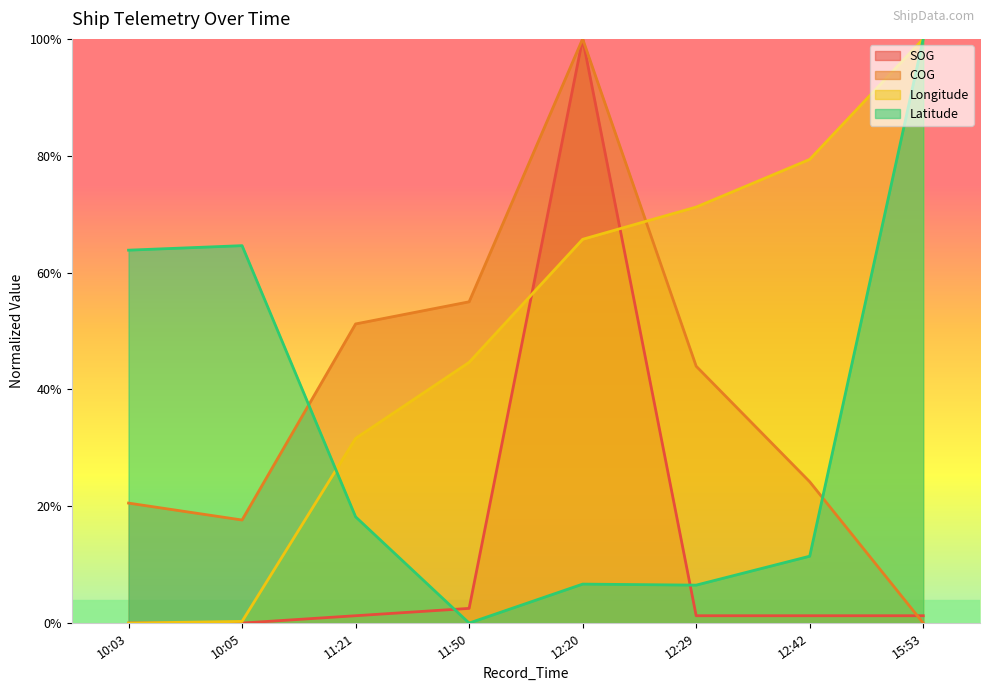

How many data points does each series have?

8